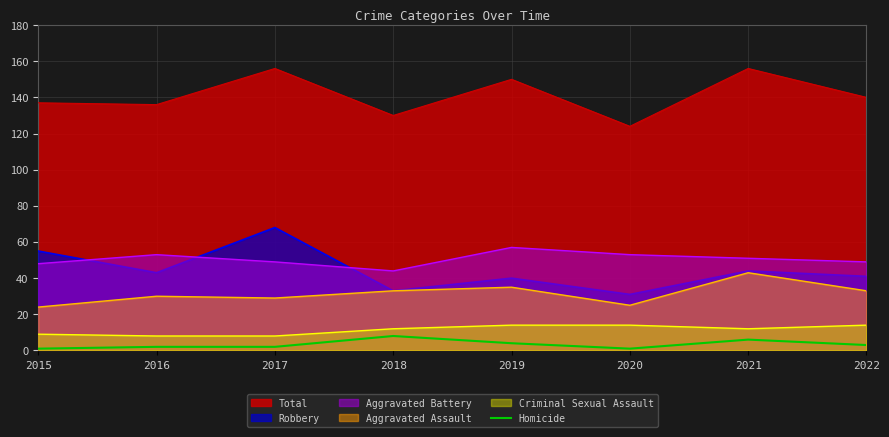

True or false: Aggravated Assault and Criminal Sexual Assault intersect in this chart.

False